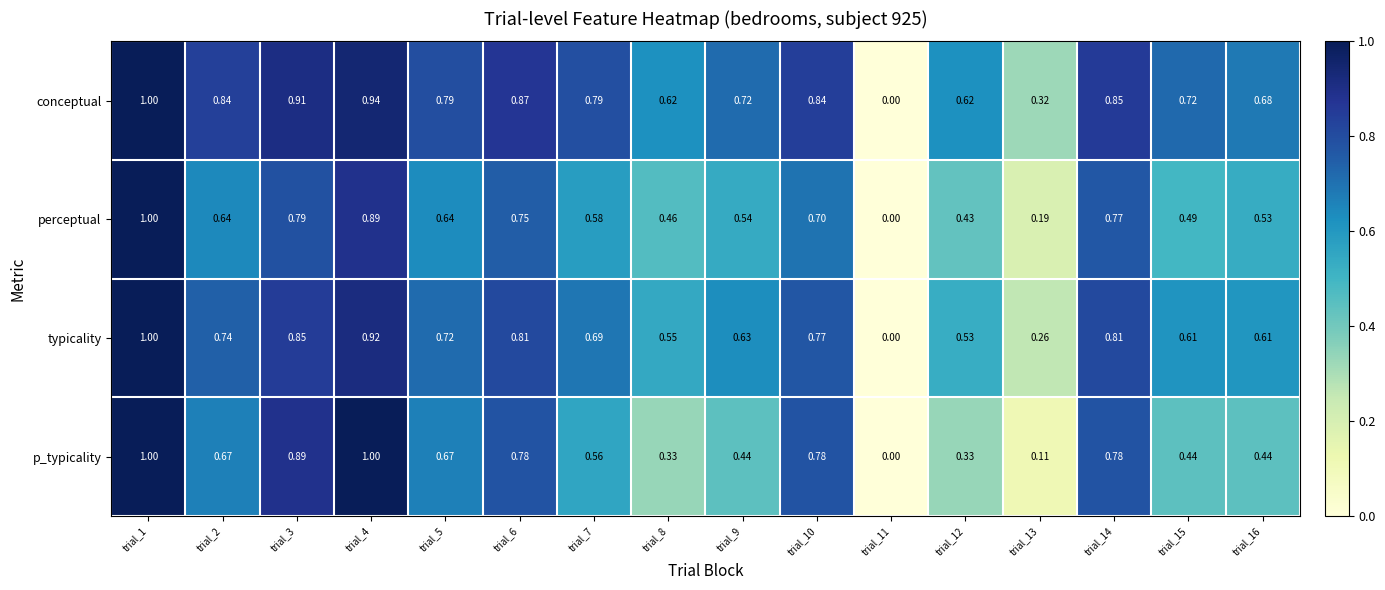

At trial_15, list the series in order from smallest to largest.

p_typicality, perceptual, typicality, conceptual